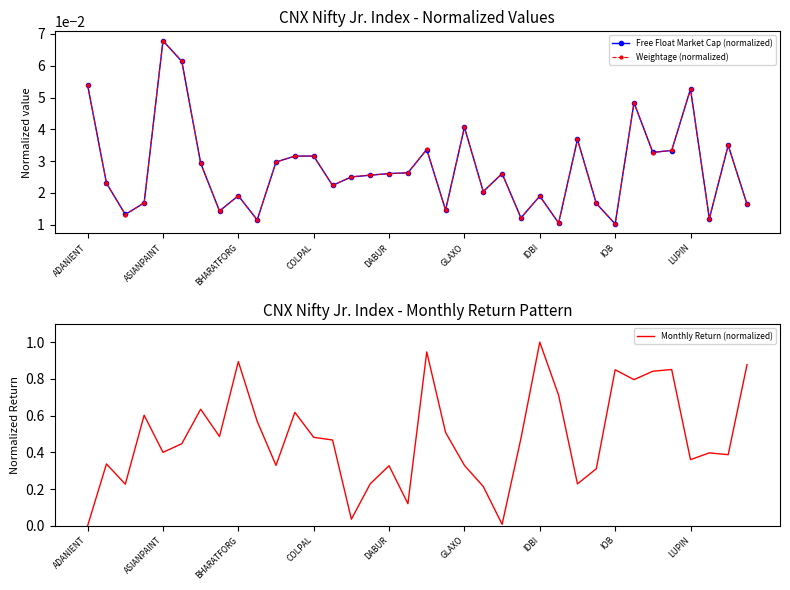

True or false: Free Float Market Cap (normalized) has more than 1 interior local peaks.

True